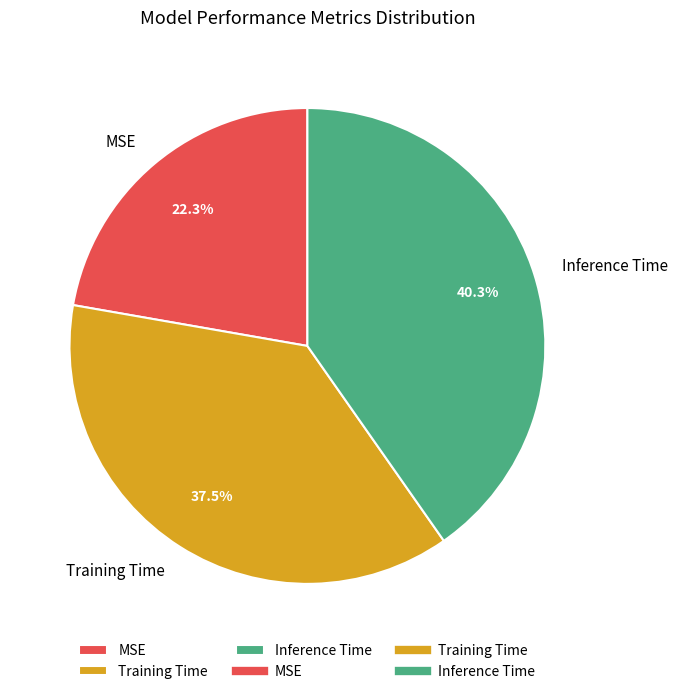

Which slice is the largest?

Inference Time